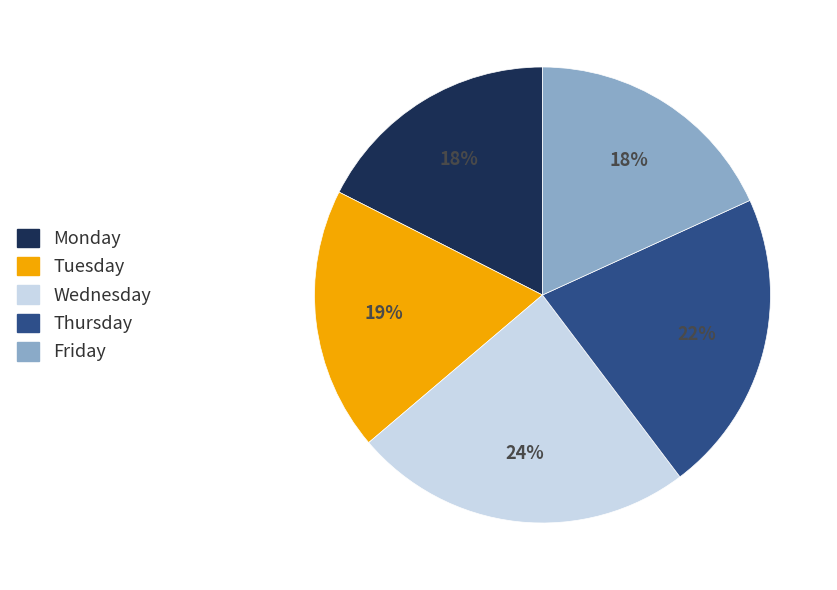

The Tuesday slice represents 1% of the pie. True or false?

False